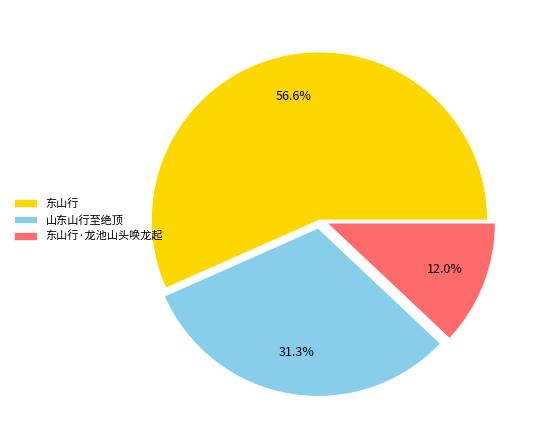

To the nearest percent, what is the average slice percentage?

33%